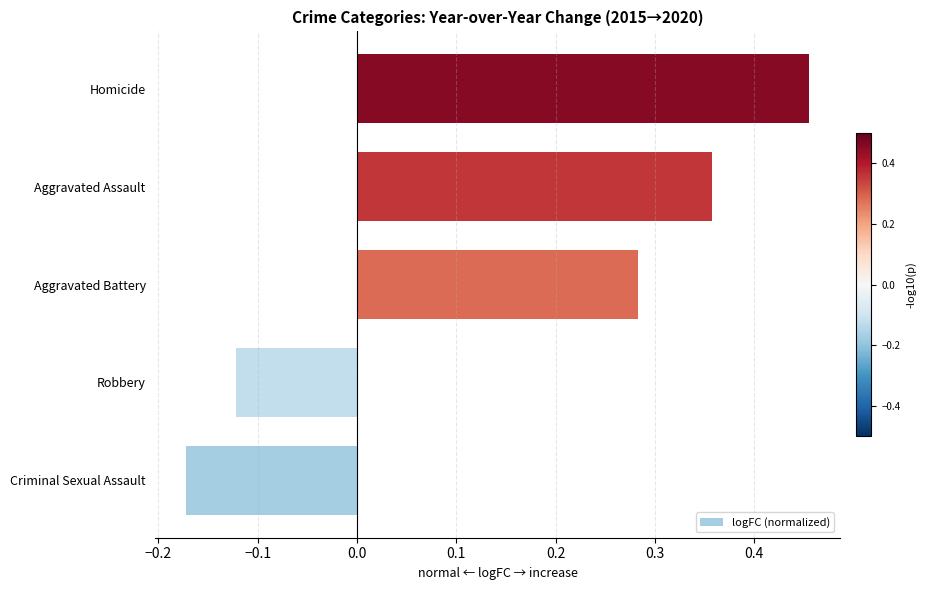

What is the change in value from Aggravated Battery to Aggravated Assault?

+0.1